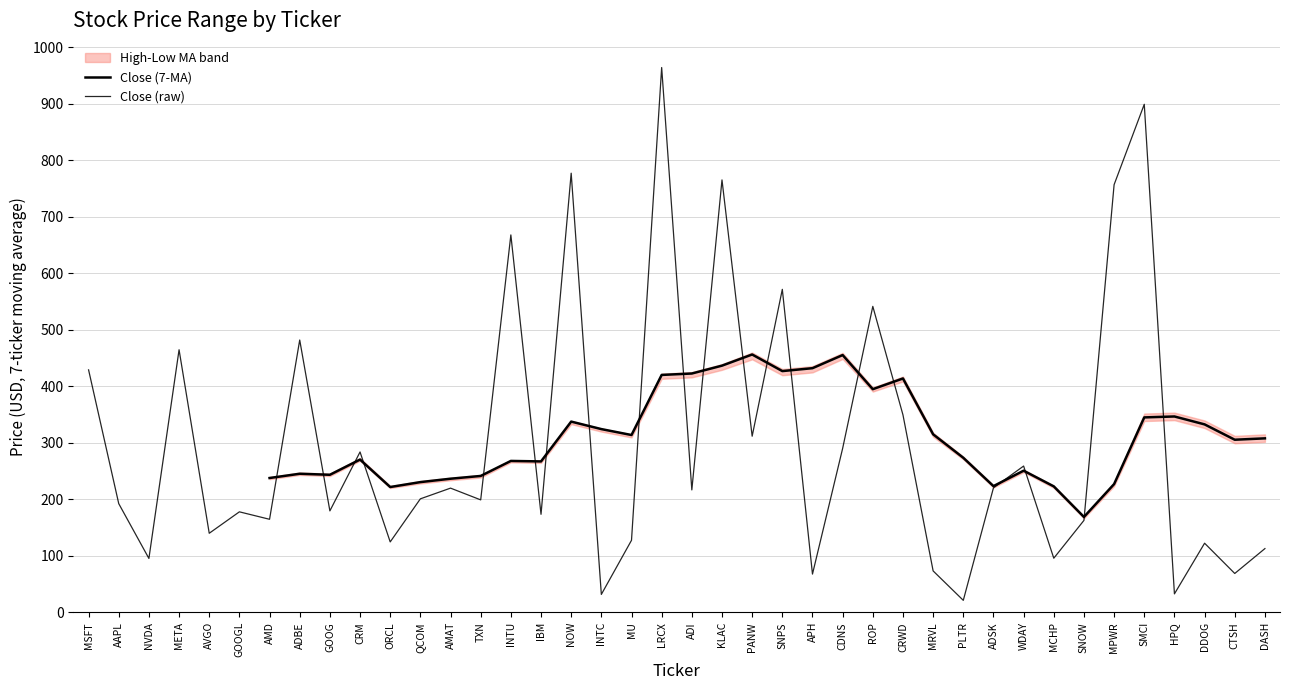

Which category has the highest value across all series?

LRCX